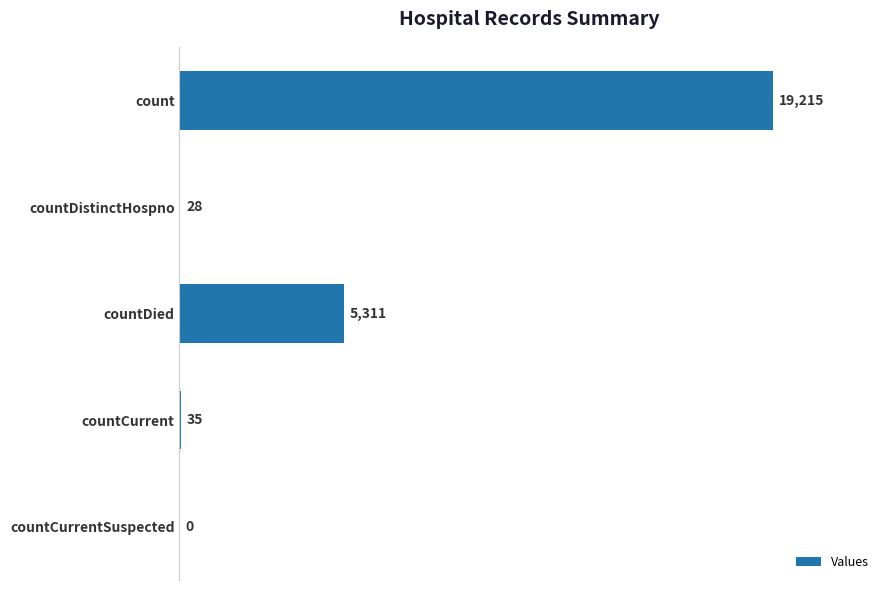

Reading bottom to top, list all the values displayed in this chart.

countCurrentSuspected=0	countCurrent=35	countDied=5311	countDistinctHospno=28	count=19215